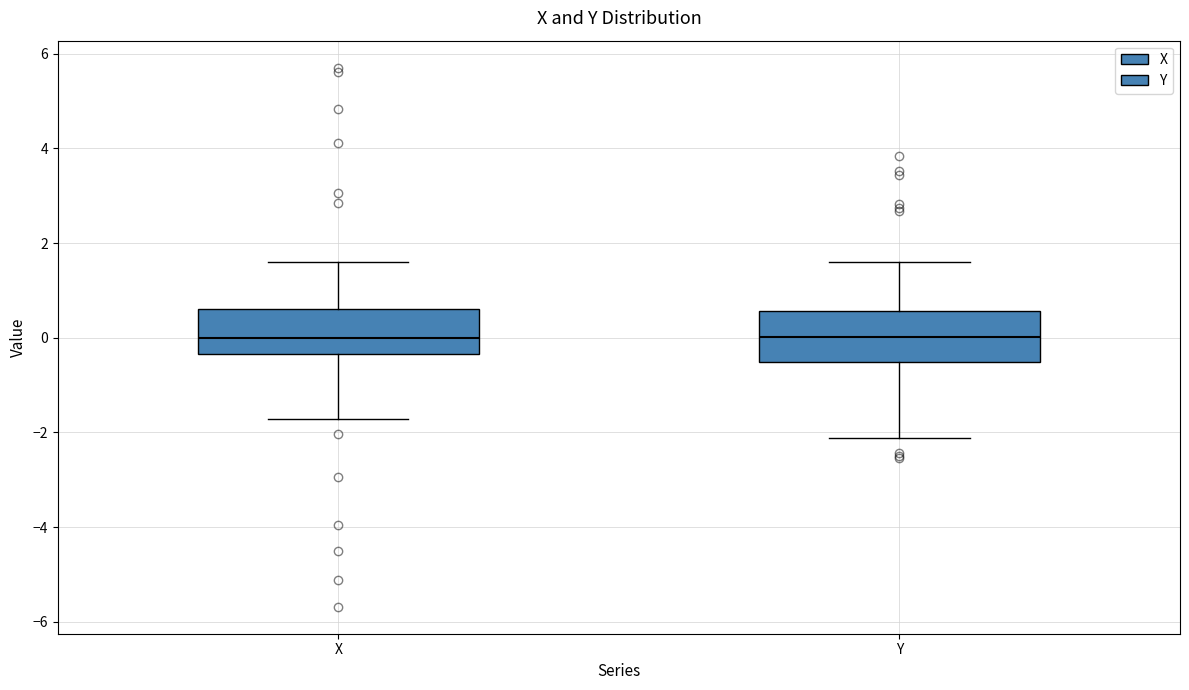

Reading left to right, transcribe this box plot: for each box, give where its median line is, the range the box spans, and where its two whiskers end, as read against the y-axis. The values are not printed on the chart, so give them approximately, as read against the axis.

X: median 0.0, box -0.4 to 0.6, whiskers -1.8 to 1.6
Y: median 0.0, box -0.6 to 0.6, whiskers -2.2 to 1.6